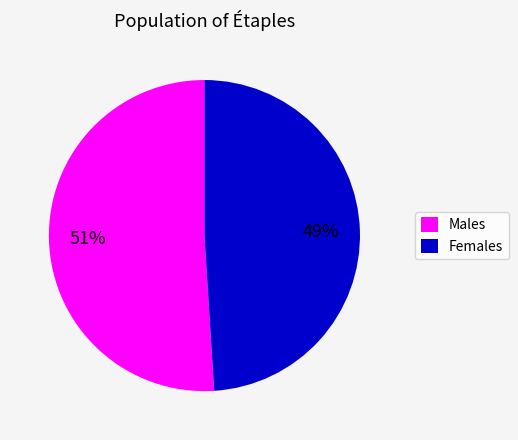

Which slice represents more than half of the pie?

Males